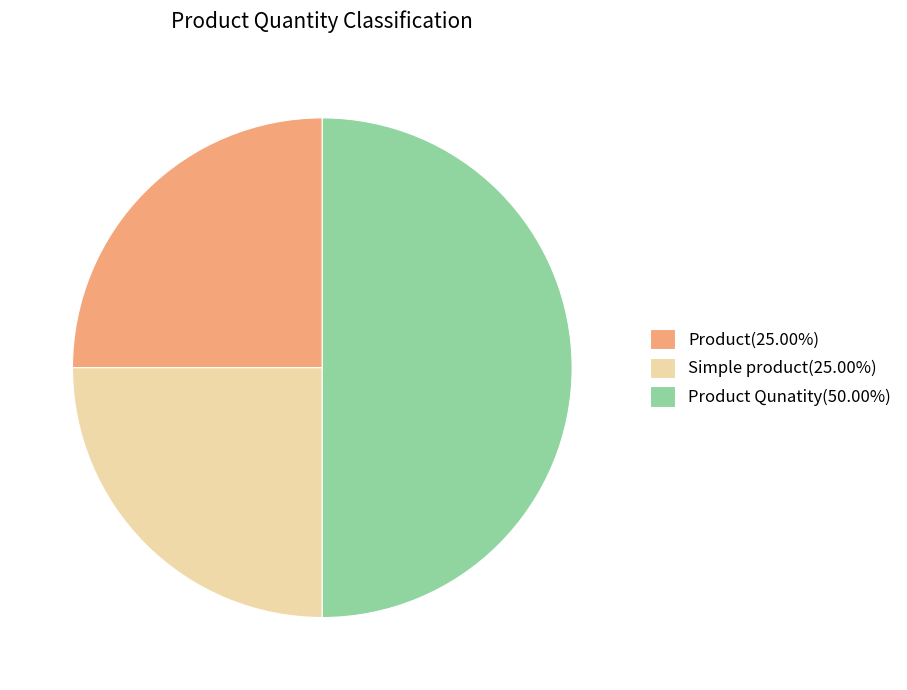

Is Product(25.00%) the majority of the pie?

No